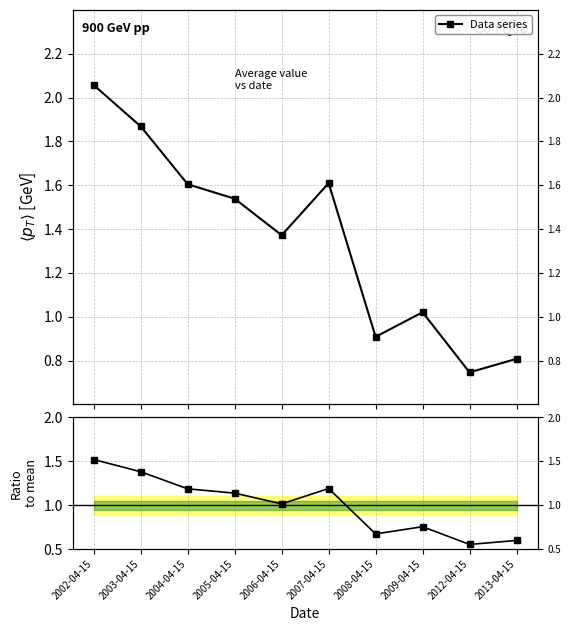

The value of Data series at 2013-04-15 is 0.4. True or false?

False